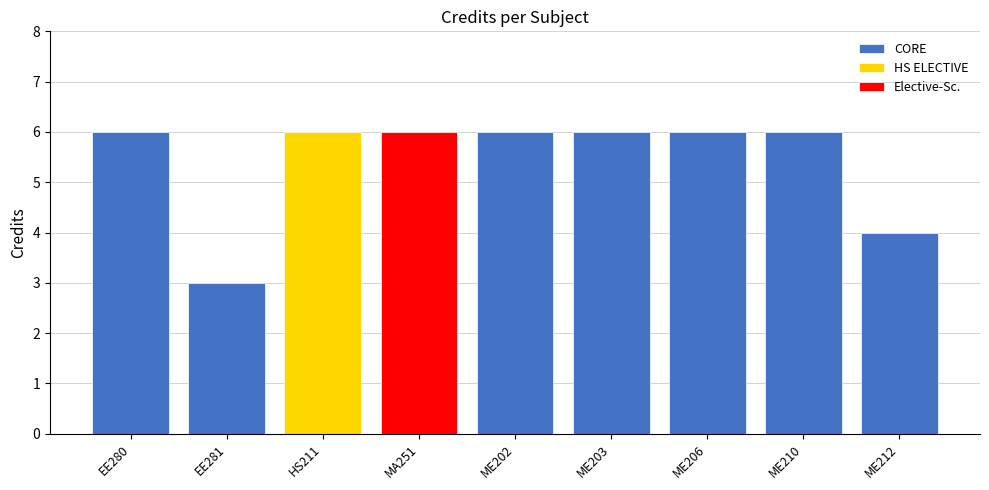

The chart shows a value of 6 at ME202. True or false?

True